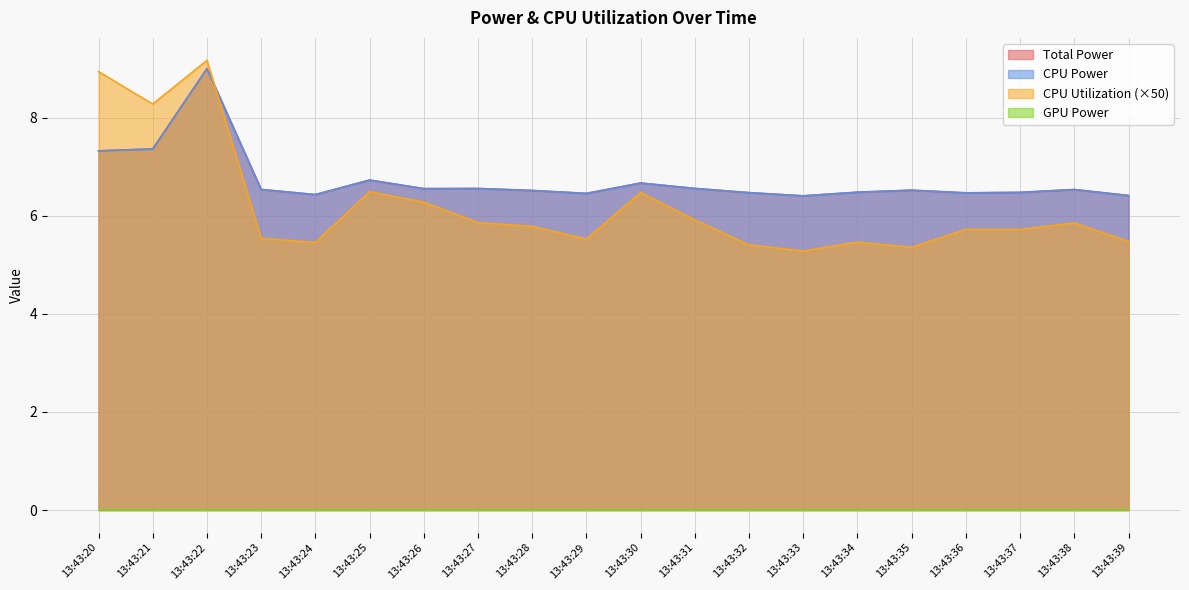

What is the total value across all series at 13:43:31?

19.0